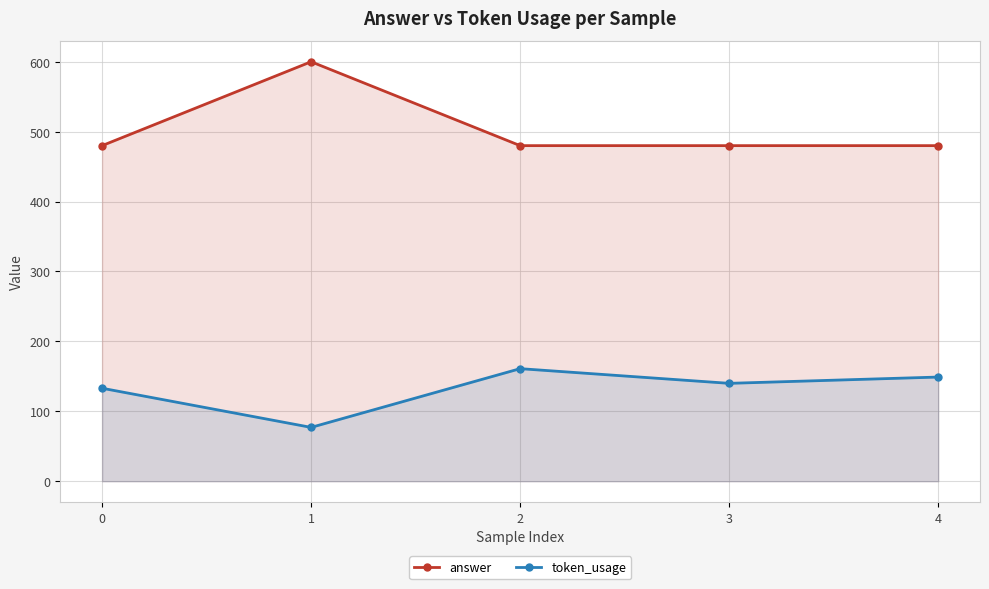

What is the total value across all series at 3?

620